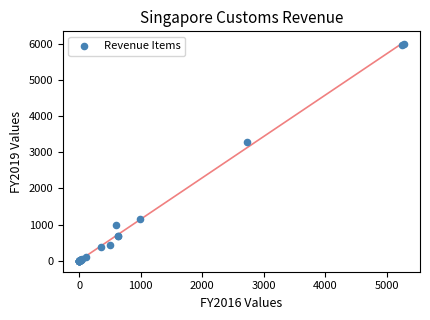

What Y value in the scatter plot is closest to 2997?

3277.1